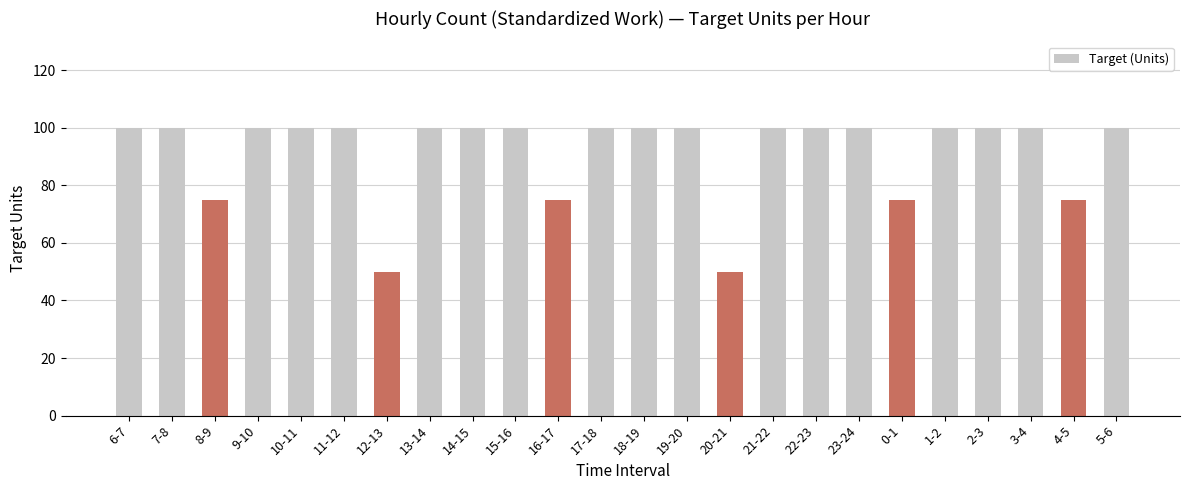

What is the change in value from 15-16 to 4-5?

-25